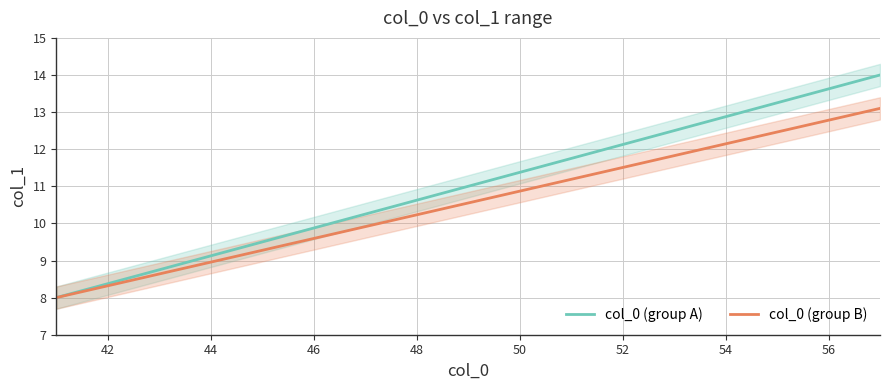

Which series has the widest spread of values?

col_0 (group A)